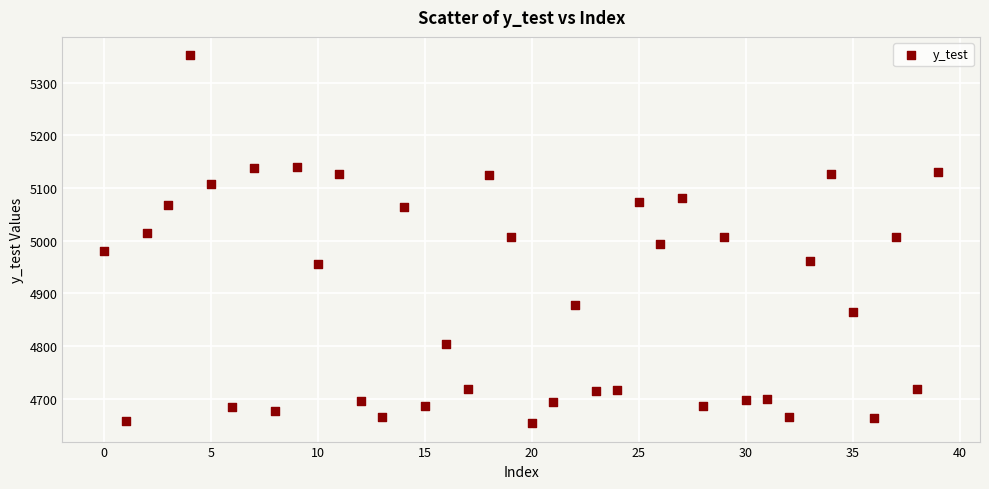

What is the range of Y values (max minus min)?

698.3